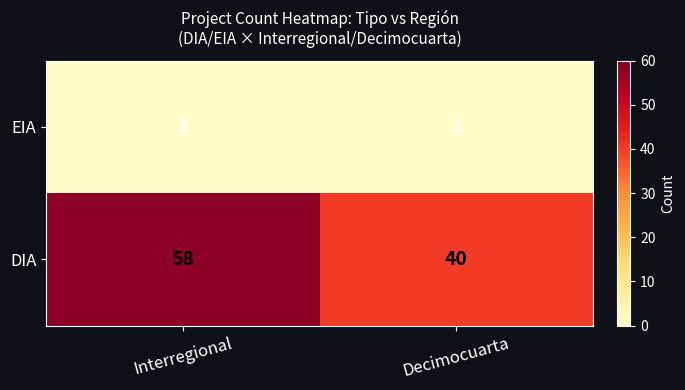

What is the difference between the maximum and minimum values in the DIA series?

18